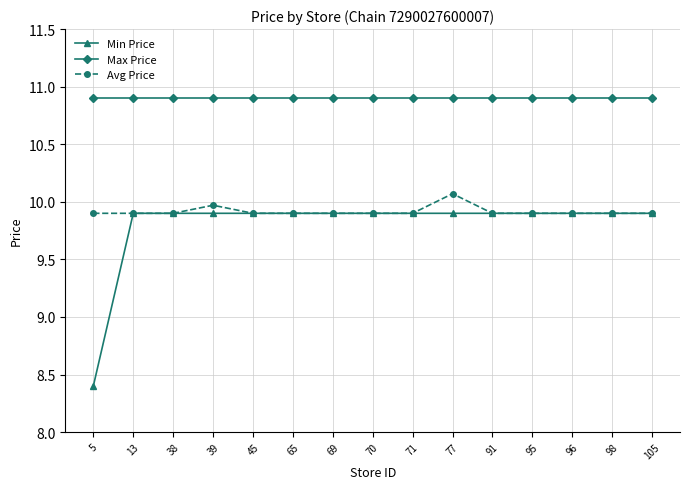

What is the approximate value of Avg Price at 39?

10.0